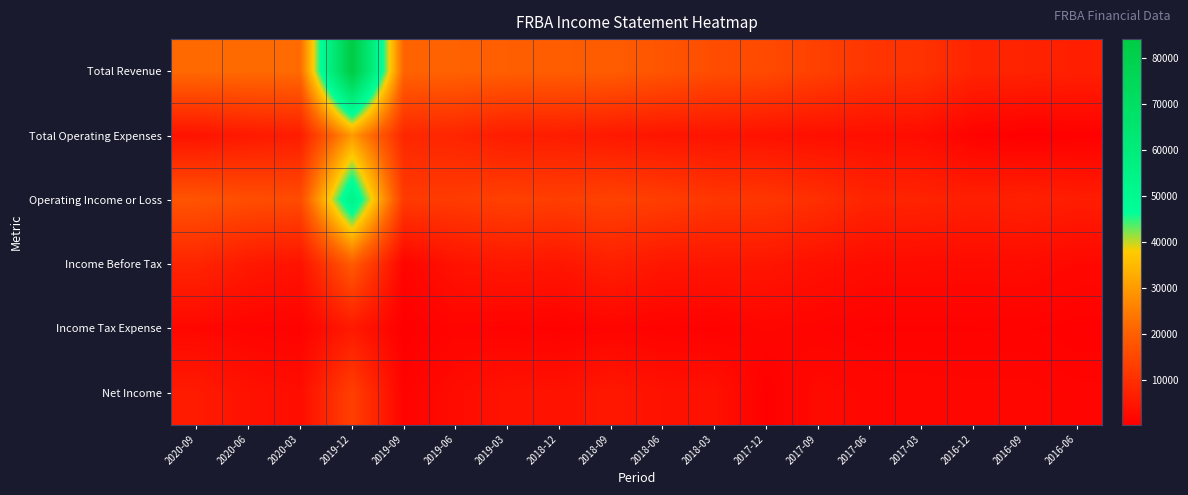

How many categories are shown in the chart?

18